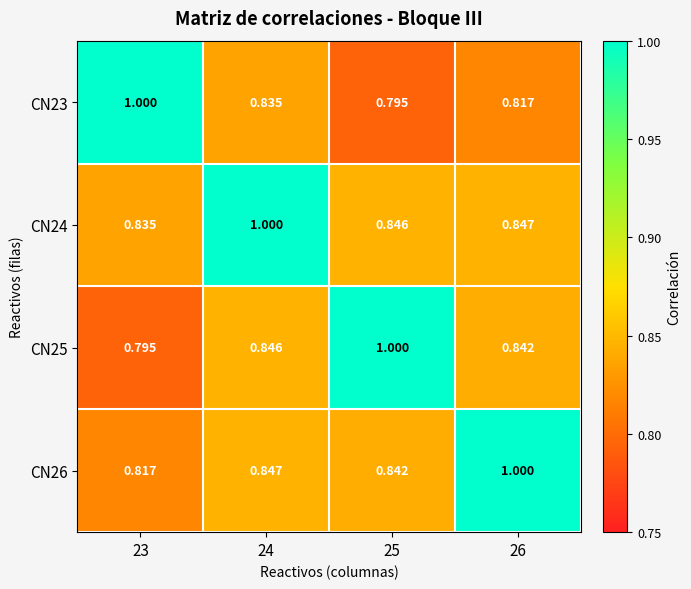

Is the value of CN25 at 25 greater than the value of CN23 at 24?

Yes